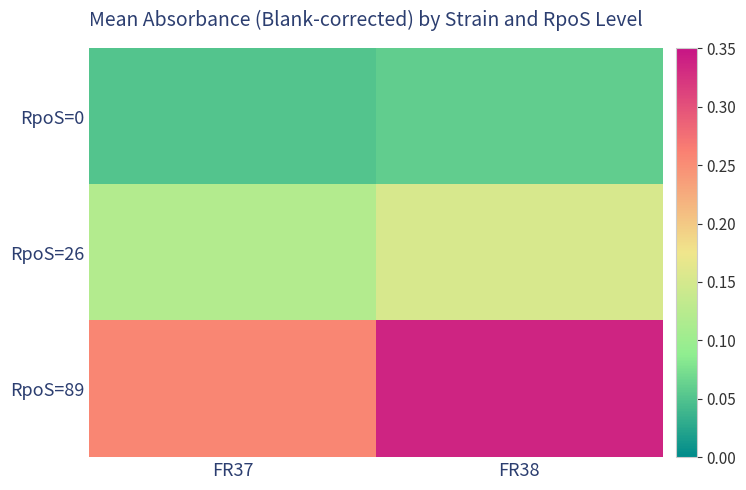

At how many categories does at least one series exceed 0?

2